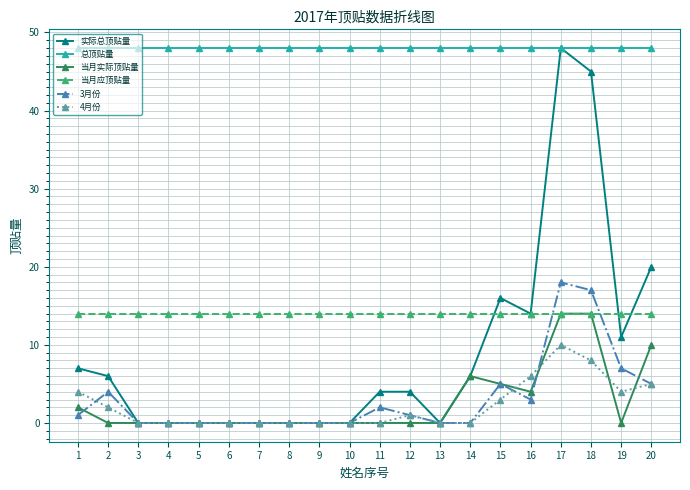

Is the value of 3月份 at 15 greater than the value of 当月实际顶贴量 at 8?

Yes